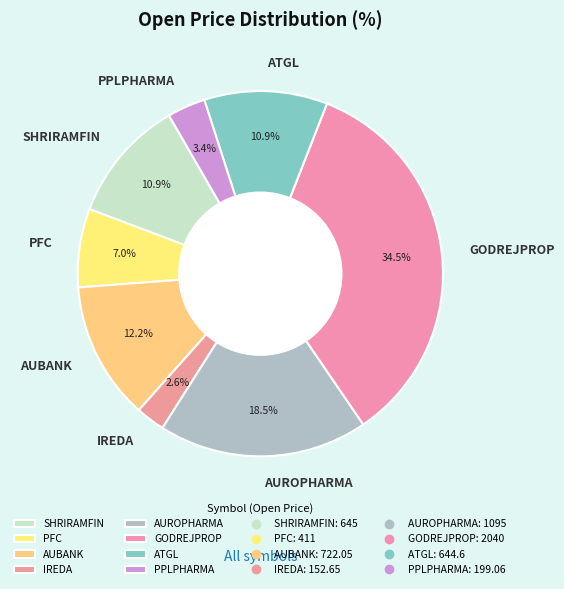

Which slice is the smallest?

IREDA